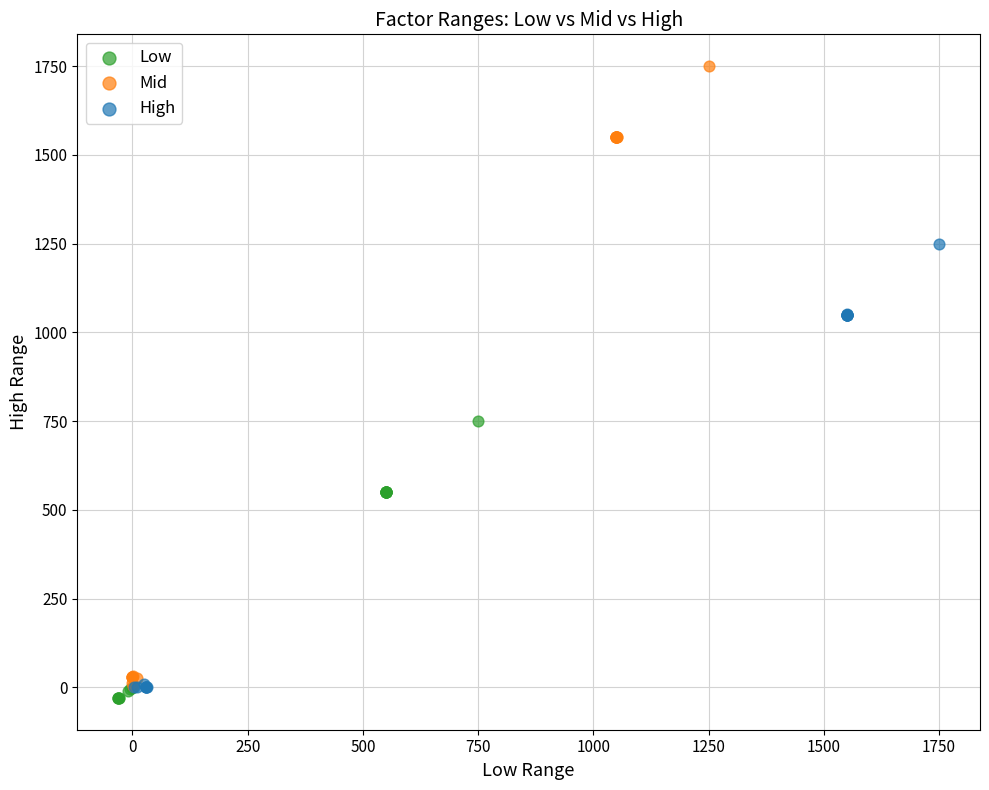

Which series contains the lowest Y value?

Low